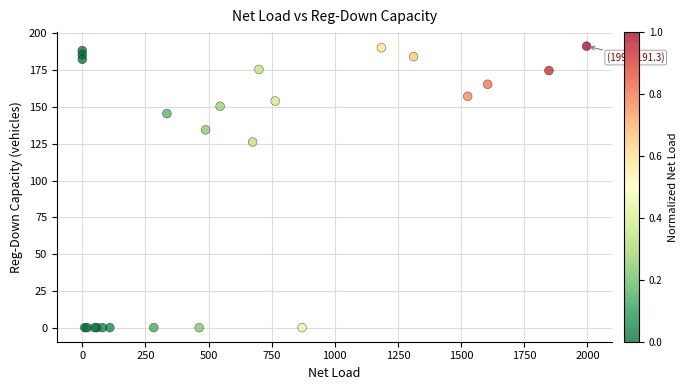

What Y value in the scatter plot is closest to 95?

126.2